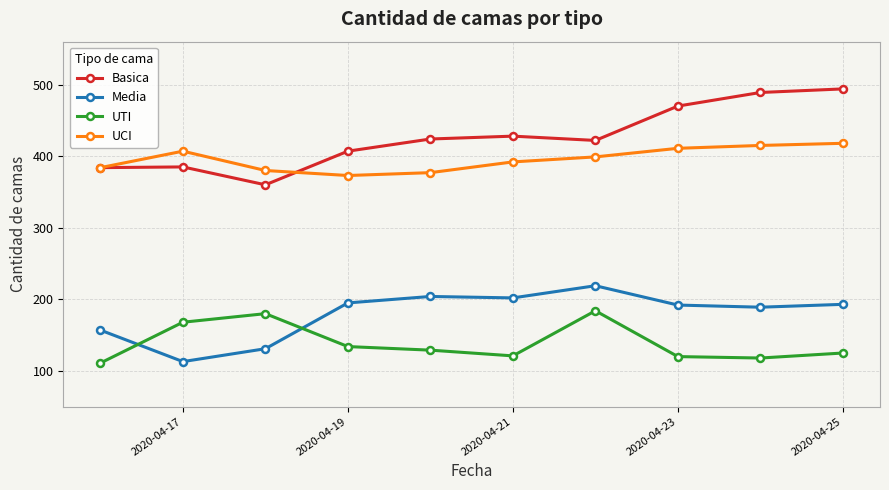

True or false: UTI has more than 1 interior local peaks.

True